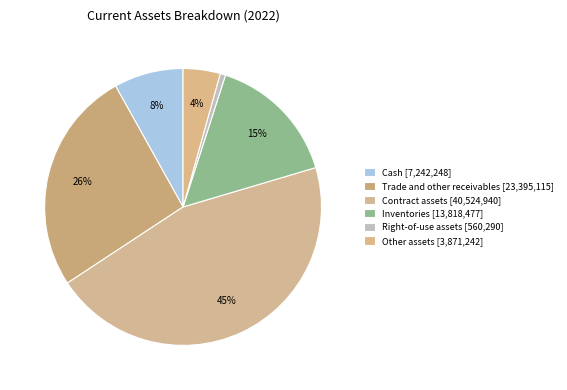

The Trade and other receivables slice represents 34% of the pie. True or false?

False